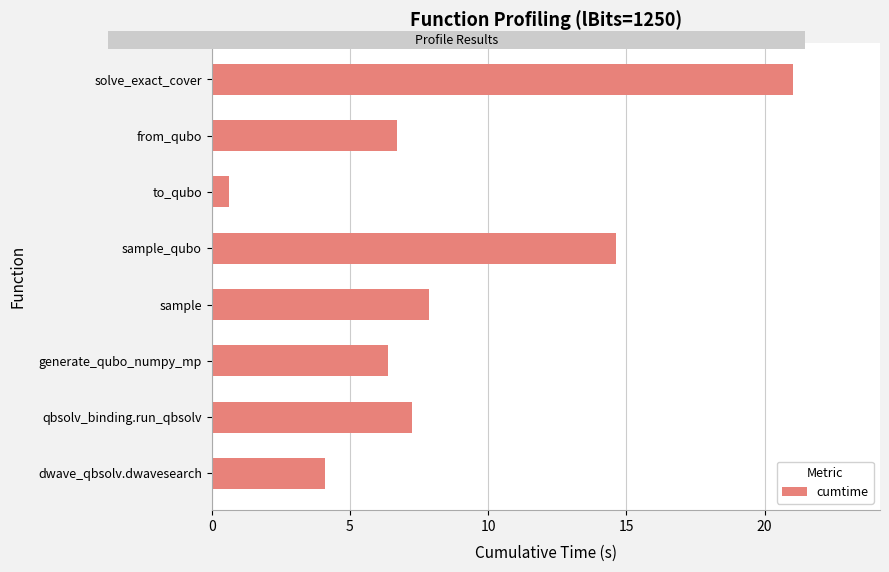

True or false: the data shows 2.0 at generate_qubo_numpy_mp.

False